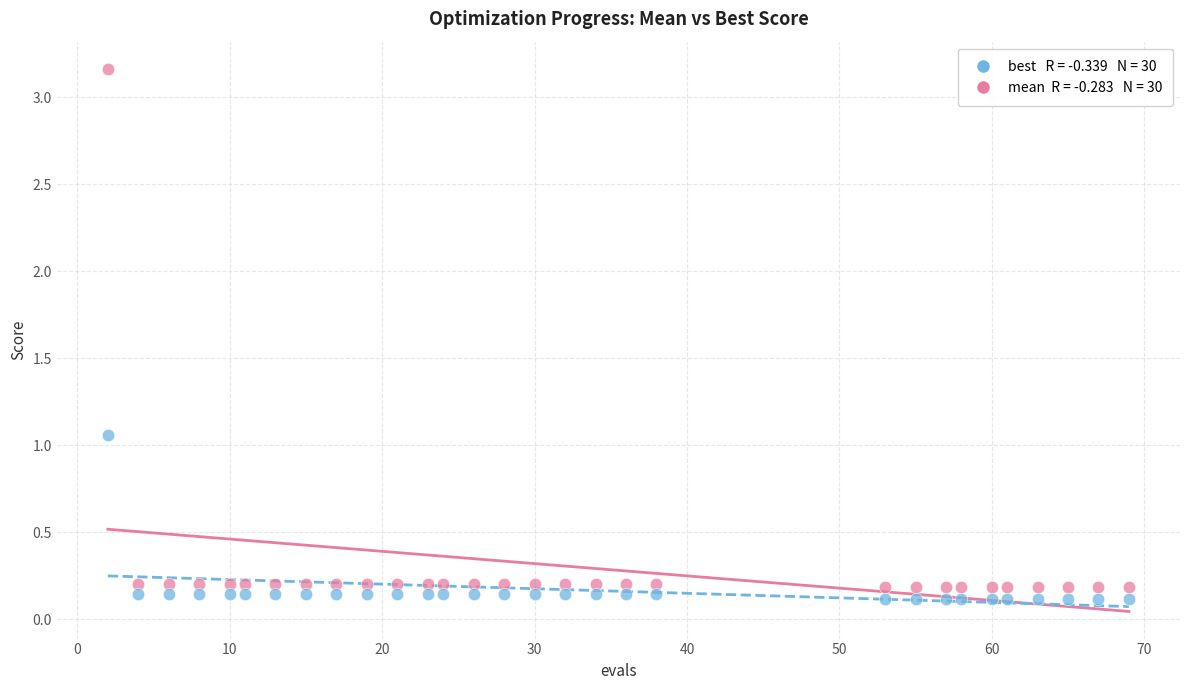

Across all data points, what is the range of Y values (max minus min)?

3.0